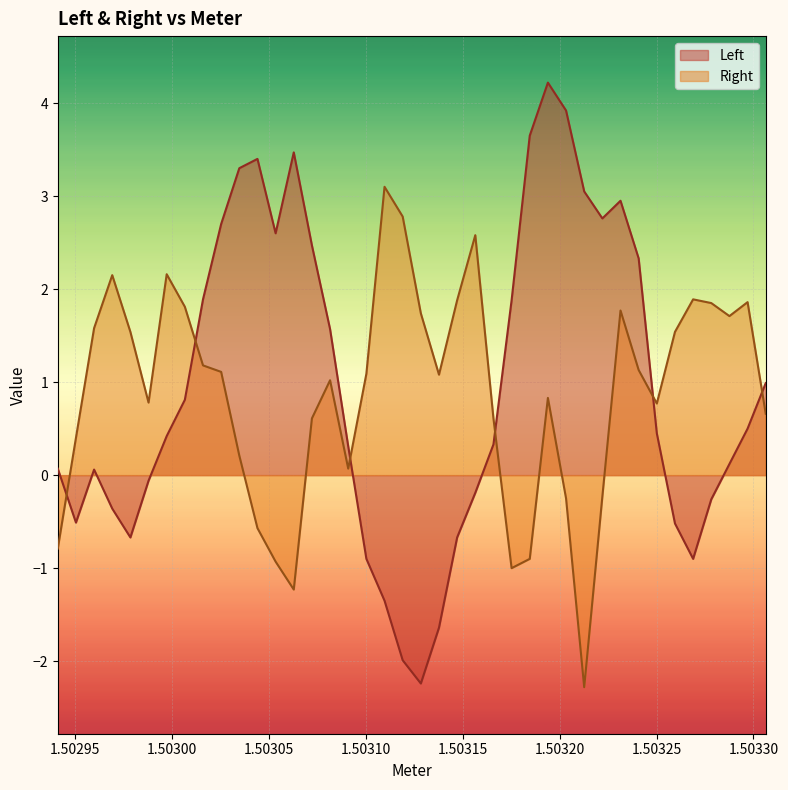

Reading right to left, list all the values displayed in this chart.

Left: 1.0	0.5	0.1	-0.3	-0.9	-0.5	0.4	2.3	3.0	2.8	3.0	3.9	4.2	3.7	1.9	0.3	-0.2	-0.7	-1.6	-2.2	-2.0	-1.4	-0.9	0.3	1.6	2.5	3.5	2.6	3.4	3.3	2.7	1.9	0.8	0.4	-0.1	-0.7	-0.4	0.1	-0.5	0.1
Right: 0.7	1.9	1.7	1.9	1.9	1.5	0.8	1.1	1.8	-0.2	-2.3	-0.2	0.8	-0.9	-1.0	0.6	2.6	1.9	1.1	1.7	2.8	3.1	1.1	0.1	1.0	0.6	-1.2	-0.9	-0.6	0.2	1.1	1.2	1.8	2.2	0.8	1.5	2.2	1.6	0.4	-0.8